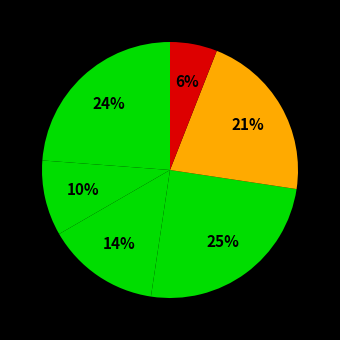

Count the number of slices in the pie.

6